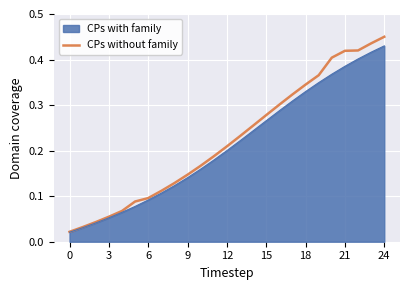

Which series has the largest range (max minus min)?

CPs without family